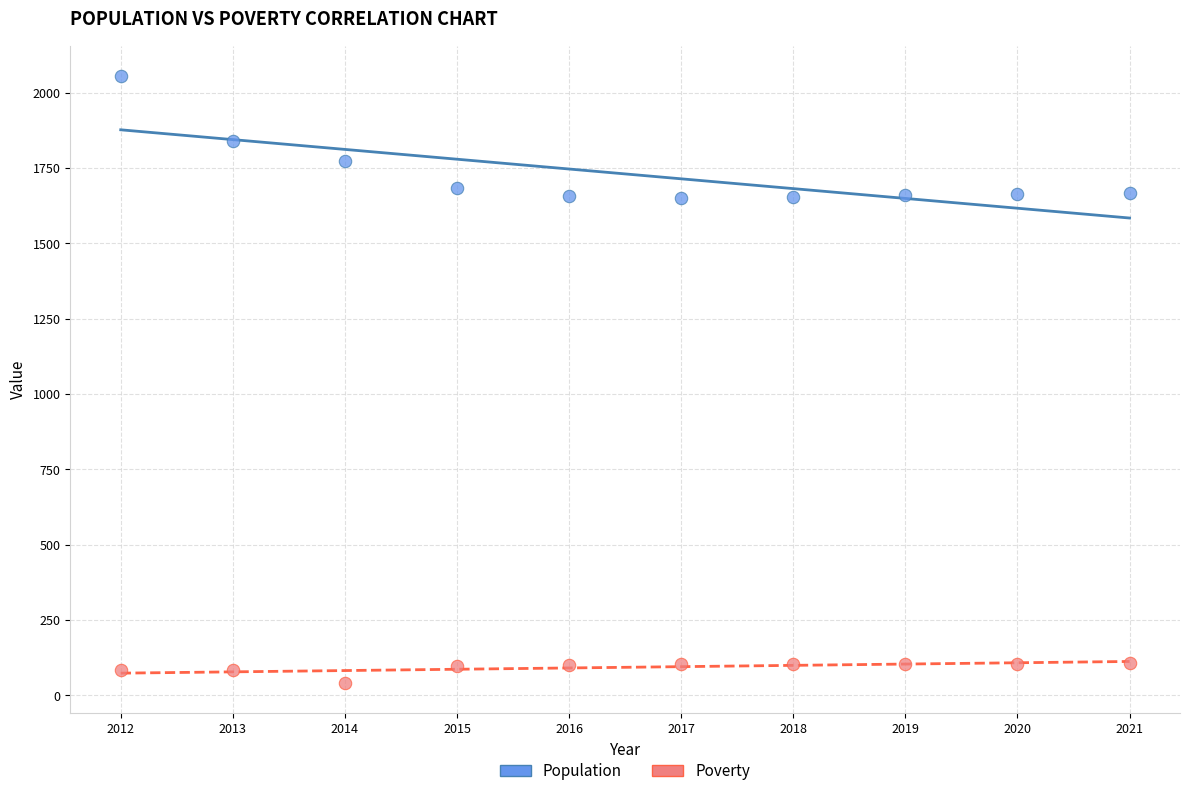

Across all data points, what is the range of X values (max minus min)?

9